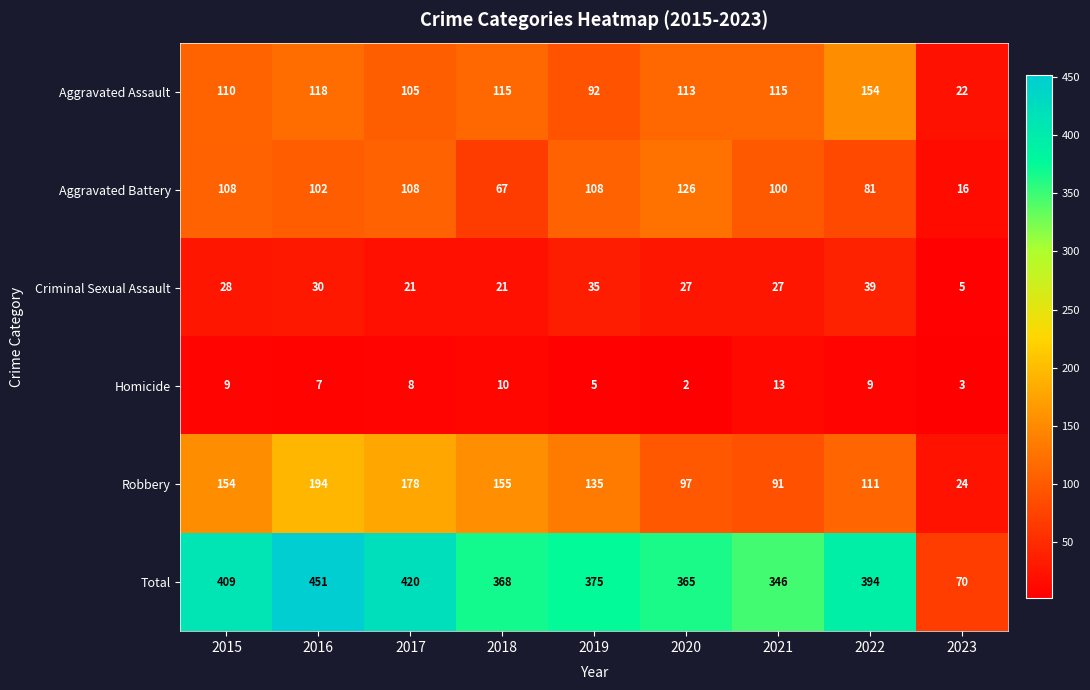

What is the difference between the maximum and minimum values in the Total series?

381